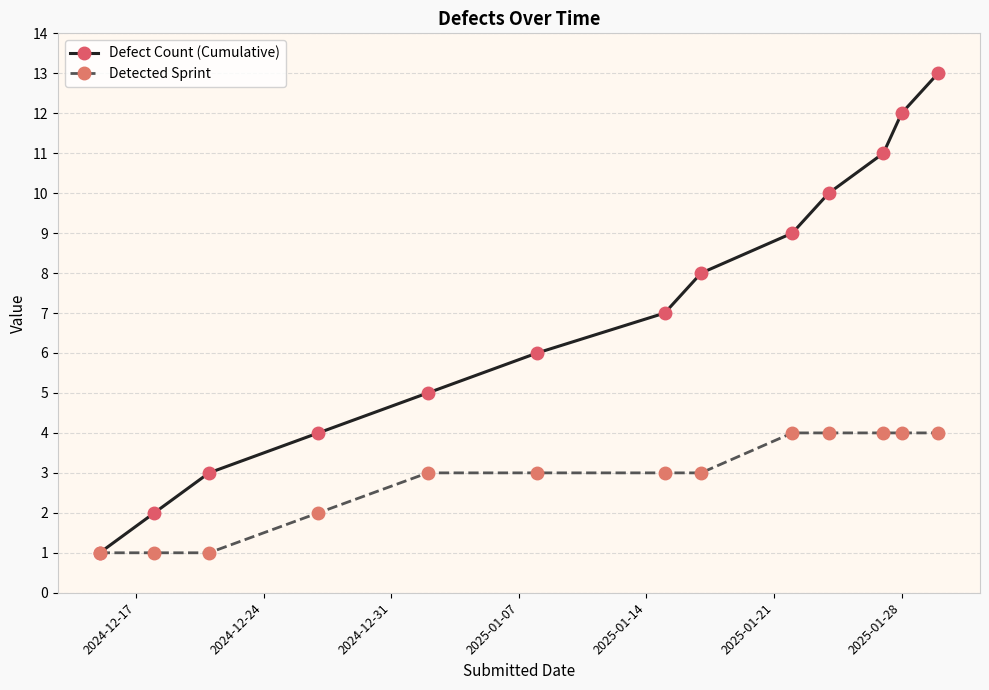

Rank the series by their average value, from lowest to highest.

Detected Sprint, Defect Count (Cumulative)